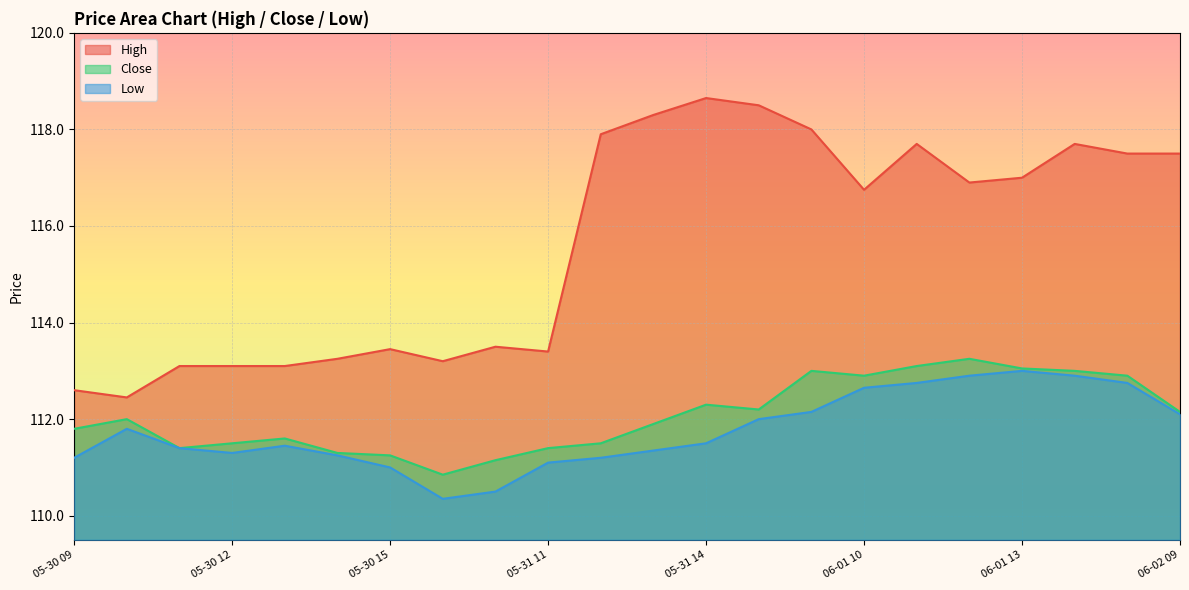

At which category does Low reach its first local peak?

05-30 10